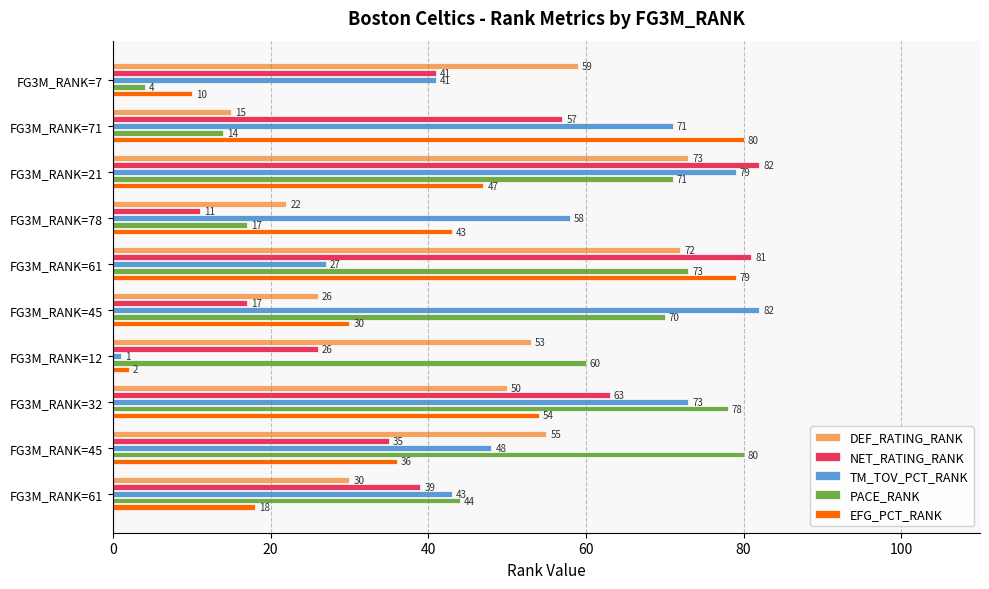

Which series has the widest spread of values?

TM_TOV_PCT_RANK